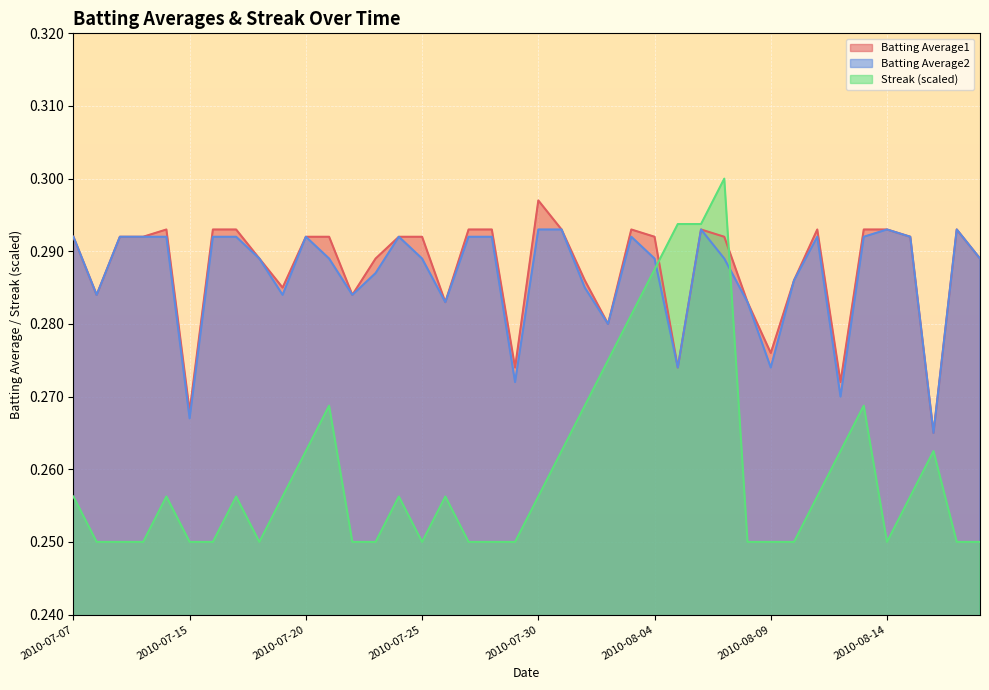

Reading left to right, extract all data points from this chart.

Batting Average1: 2010-07-07=0.3	2010-07-08=0.3	2010-07-09=0.3	2010-07-10=0.3	2010-07-11=0.3	2010-07-15=0.3	2010-07-16=0.3	2010-07-17=0.3	2010-07-18=0.3	2010-07-19=0.3	2010-07-20=0.3	2010-07-21=0.3	2010-07-22=0.3	2010-07-23=0.3	2010-07-24=0.3	2010-07-25=0.3	2010-07-26=0.3	2010-07-27=0.3	2010-07-28=0.3	2010-07-29=0.3	2010-07-30=0.3	2010-07-31=0.3	2010-08-01=0.3	2010-08-02=0.3	2010-08-03=0.3	2010-08-04=0.3	2010-08-05=0.3	2010-08-06=0.3	2010-08-07=0.3	2010-08-08=0.3	2010-08-09=0.3	2010-08-10=0.3	2010-08-11=0.3	2010-08-12=0.3	2010-08-13=0.3	2010-08-14=0.3	2010-08-15=0.3	2010-08-16=0.3	2010-08-17=0.3	2010-08-18=0.3
Batting Average2: 2010-07-07=0.3	2010-07-08=0.3	2010-07-09=0.3	2010-07-10=0.3	2010-07-11=0.3	2010-07-15=0.3	2010-07-16=0.3	2010-07-17=0.3	2010-07-18=0.3	2010-07-19=0.3	2010-07-20=0.3	2010-07-21=0.3	2010-07-22=0.3	2010-07-23=0.3	2010-07-24=0.3	2010-07-25=0.3	2010-07-26=0.3	2010-07-27=0.3	2010-07-28=0.3	2010-07-29=0.3	2010-07-30=0.3	2010-07-31=0.3	2010-08-01=0.3	2010-08-02=0.3	2010-08-03=0.3	2010-08-04=0.3	2010-08-05=0.3	2010-08-06=0.3	2010-08-07=0.3	2010-08-08=0.3	2010-08-09=0.3	2010-08-10=0.3	2010-08-11=0.3	2010-08-12=0.3	2010-08-13=0.3	2010-08-14=0.3	2010-08-15=0.3	2010-08-16=0.3	2010-08-17=0.3	2010-08-18=0.3
Streak: 2010-07-07=0.3	2010-07-08=0.2	2010-07-09=0.2	2010-07-10=0.2	2010-07-11=0.3	2010-07-15=0.2	2010-07-16=0.2	2010-07-17=0.3	2010-07-18=0.2	2010-07-19=0.3	2010-07-20=0.3	2010-07-21=0.3	2010-07-22=0.2	2010-07-23=0.2	2010-07-24=0.3	2010-07-25=0.2	2010-07-26=0.3	2010-07-27=0.2	2010-07-28=0.2	2010-07-29=0.2	2010-07-30=0.3	2010-07-31=0.3	2010-08-01=0.3	2010-08-02=0.3	2010-08-03=0.3	2010-08-04=0.3	2010-08-05=0.3	2010-08-06=0.3	2010-08-07=0.3	2010-08-08=0.2	2010-08-09=0.2	2010-08-10=0.2	2010-08-11=0.3	2010-08-12=0.3	2010-08-13=0.3	2010-08-14=0.2	2010-08-15=0.3	2010-08-16=0.3	2010-08-17=0.2	2010-08-18=0.2